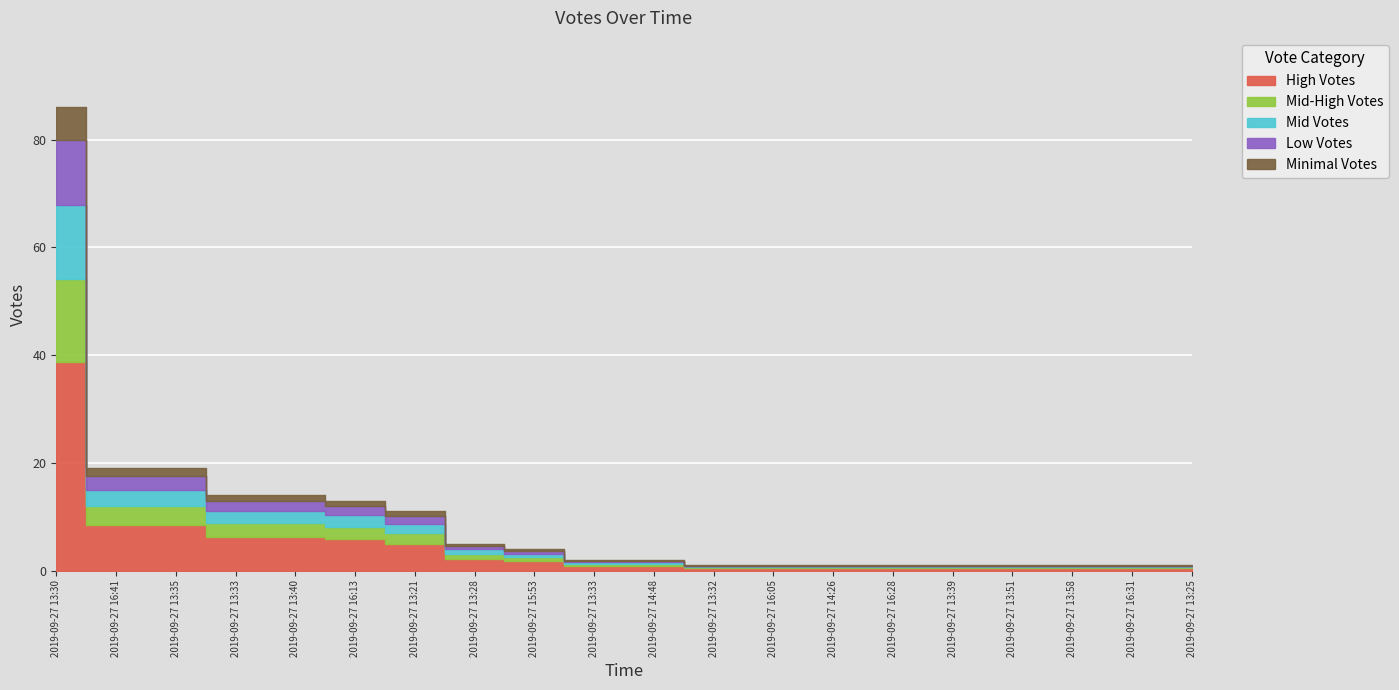

Rank the categories by value from lowest to highest.

2019-09-27 13:39, 2019-09-27 13:25, 2019-09-27 16:31, 2019-09-27 13:58, 2019-09-27 13:51, 2019-09-27 16:05, 2019-09-27 14:26, 2019-09-27 16:28, 2019-09-27 13:32, 2019-09-27 14:48, 2019-09-27 13:33, 2019-09-27 15:53, 2019-09-27 13:28, 2019-09-27 13:21, 2019-09-27 16:13, 2019-09-27 13:40, 2019-09-27 13:33, 2019-09-27 13:35, 2019-09-27 16:41, 2019-09-27 13:30